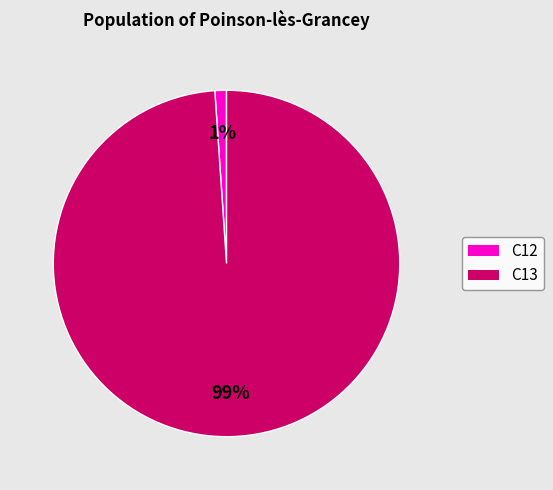

To the nearest percent, what is the difference between the largest and smallest slice percentages?

98%